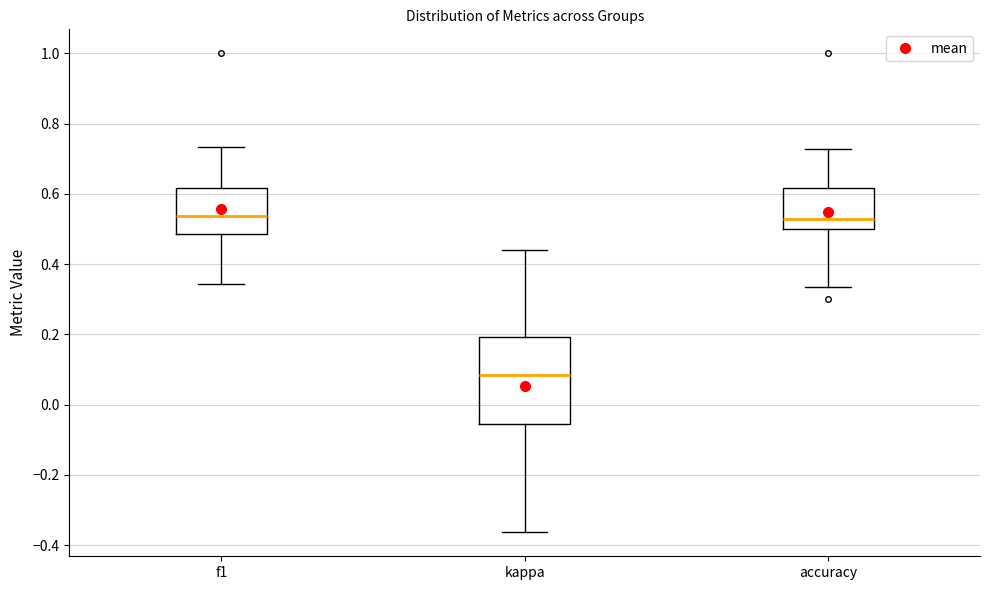

Reading left to right, read every box against the y-axis: the position of its median line, the range the box covers, and the ends of its whiskers. The values are not printed on the chart, so give them approximately, as read against the axis.

f1: median 0.54, box 0.48 to 0.62, whiskers 0.34 to 0.74
kappa: median 0.08, box -0.06 to 0.20, whiskers -0.36 to 0.44
accuracy: median 0.52, box 0.50 to 0.62, whiskers 0.34 to 0.72